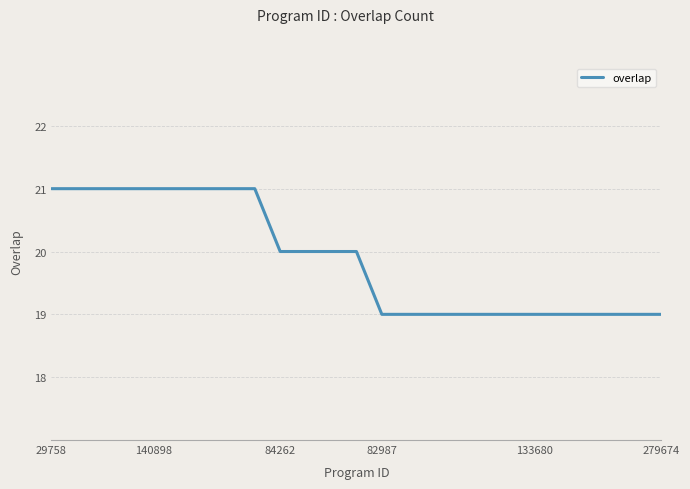

What is the average value?

20